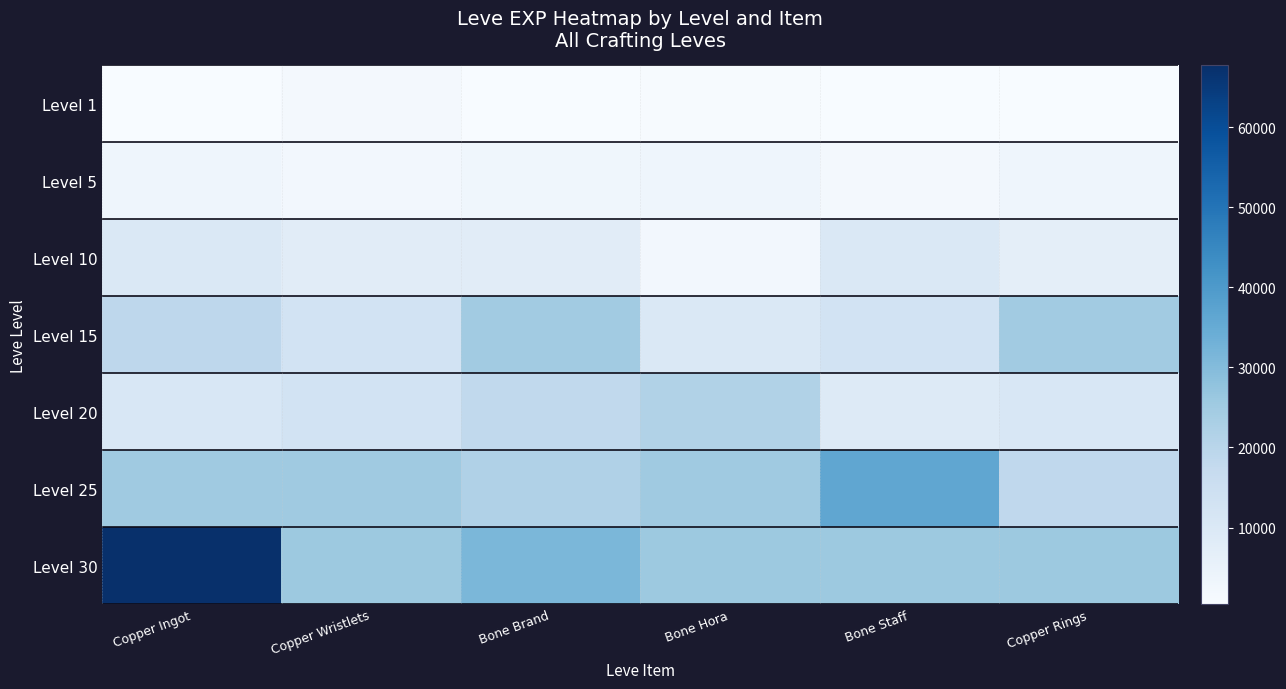

What is the total value across all series at Copper Ingot?

136820